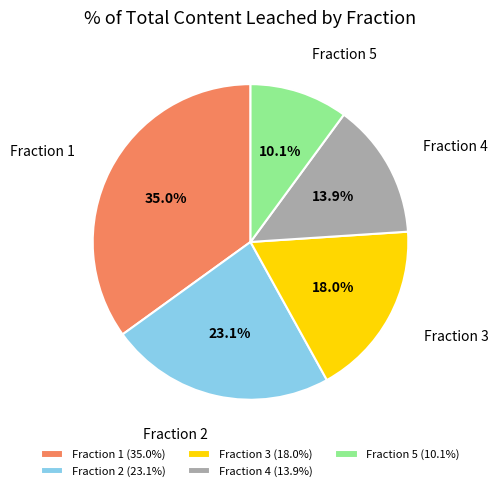

To the nearest percent, what portion does Fraction 3 represent?

18%